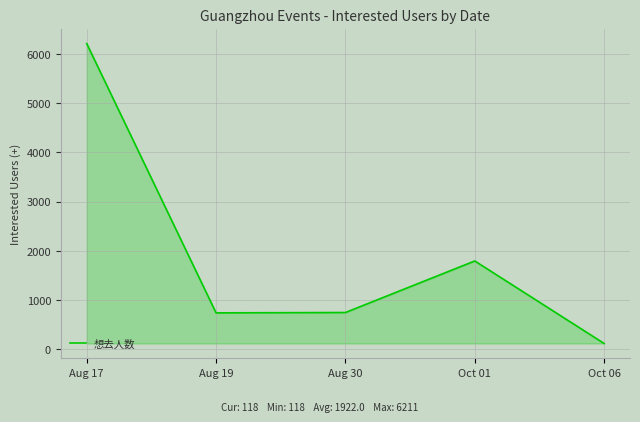

How many interior local peaks (higher than both neighbors) does the data have?

1